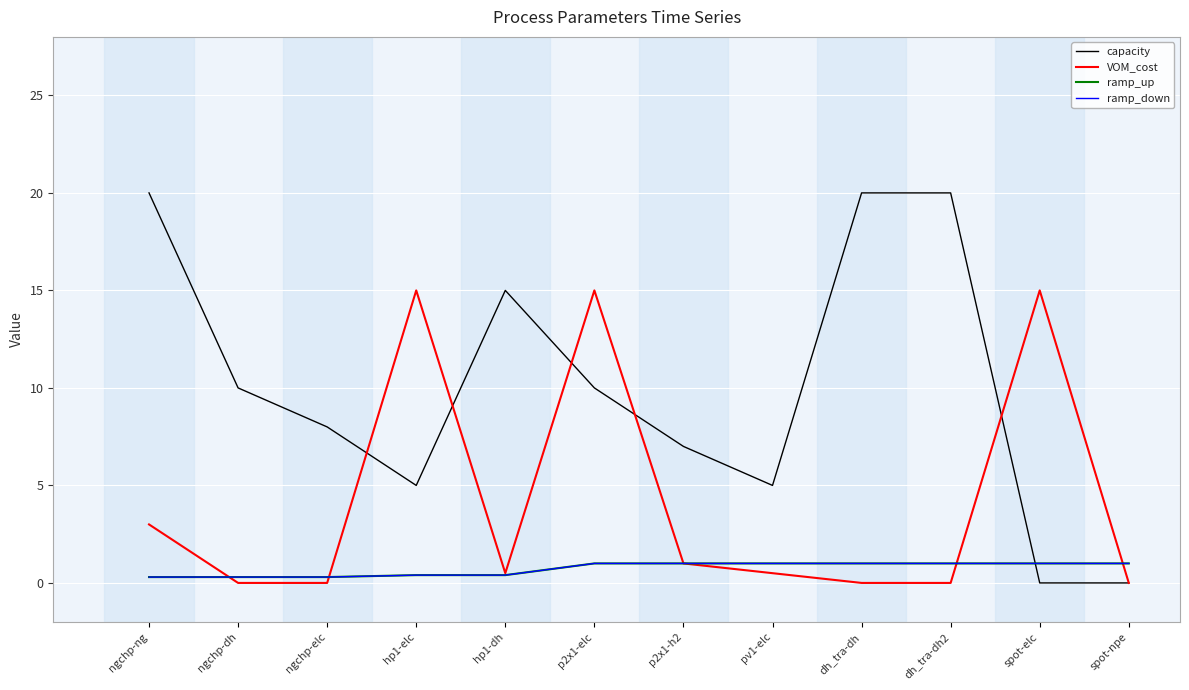

Is this an area chart (filled region under the line)?

No